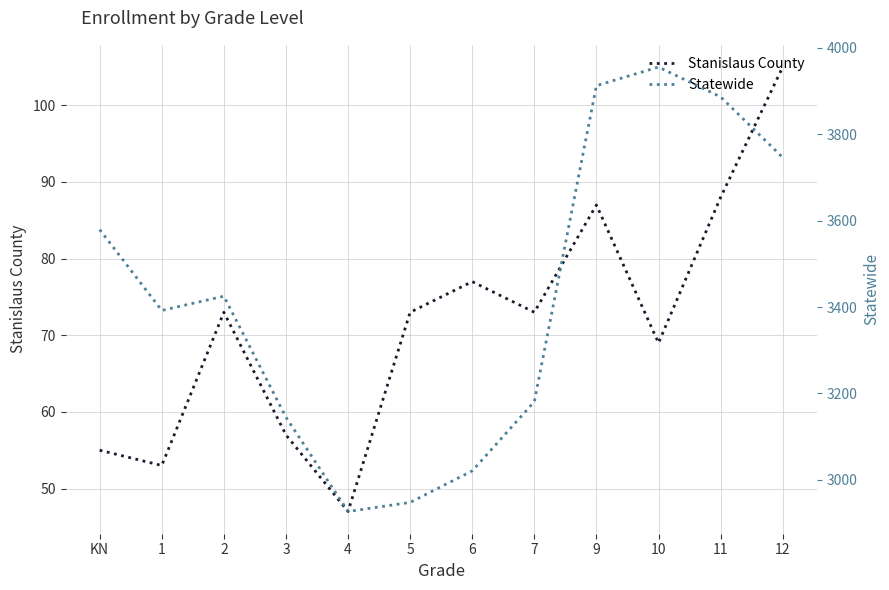

What is the spread (max minus min) of values at 10?

3886